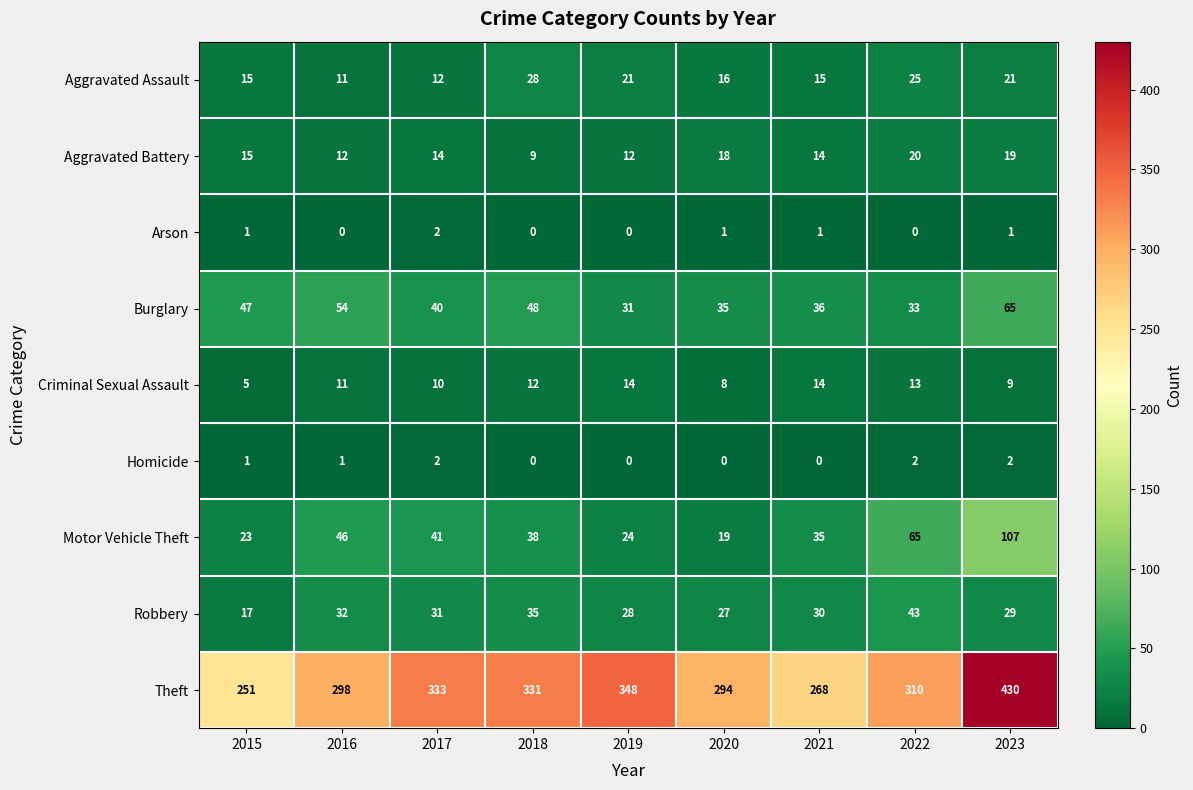

What is the average value of the Aggravated Assault series?

18